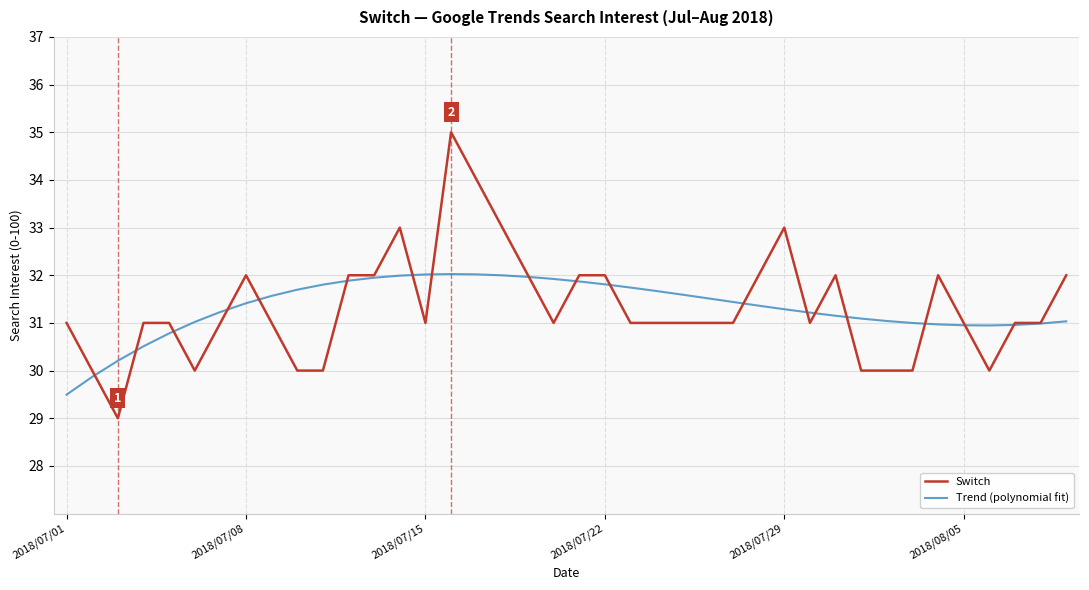

Rank the series by their maximum value, from highest to lowest.

Switch, Trend (polynomial fit)